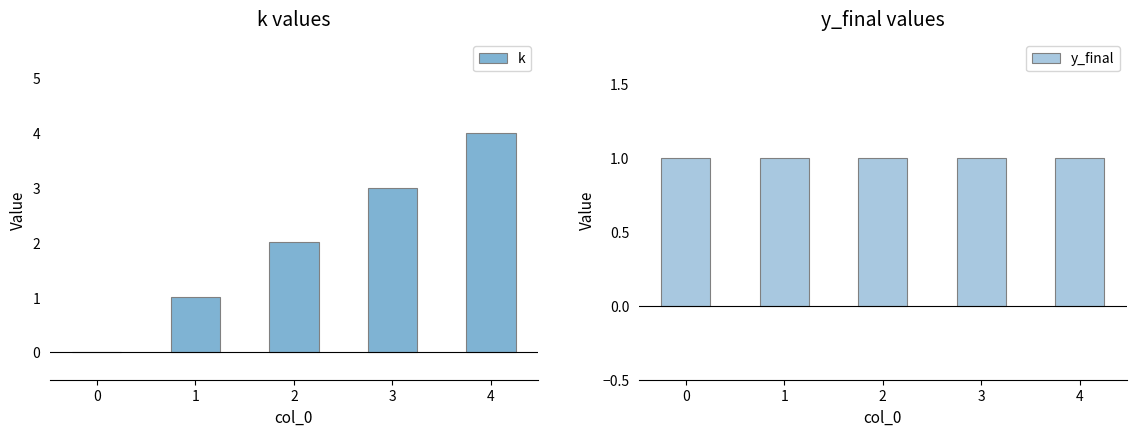

Rank the series by their maximum value, from highest to lowest.

k, y_final